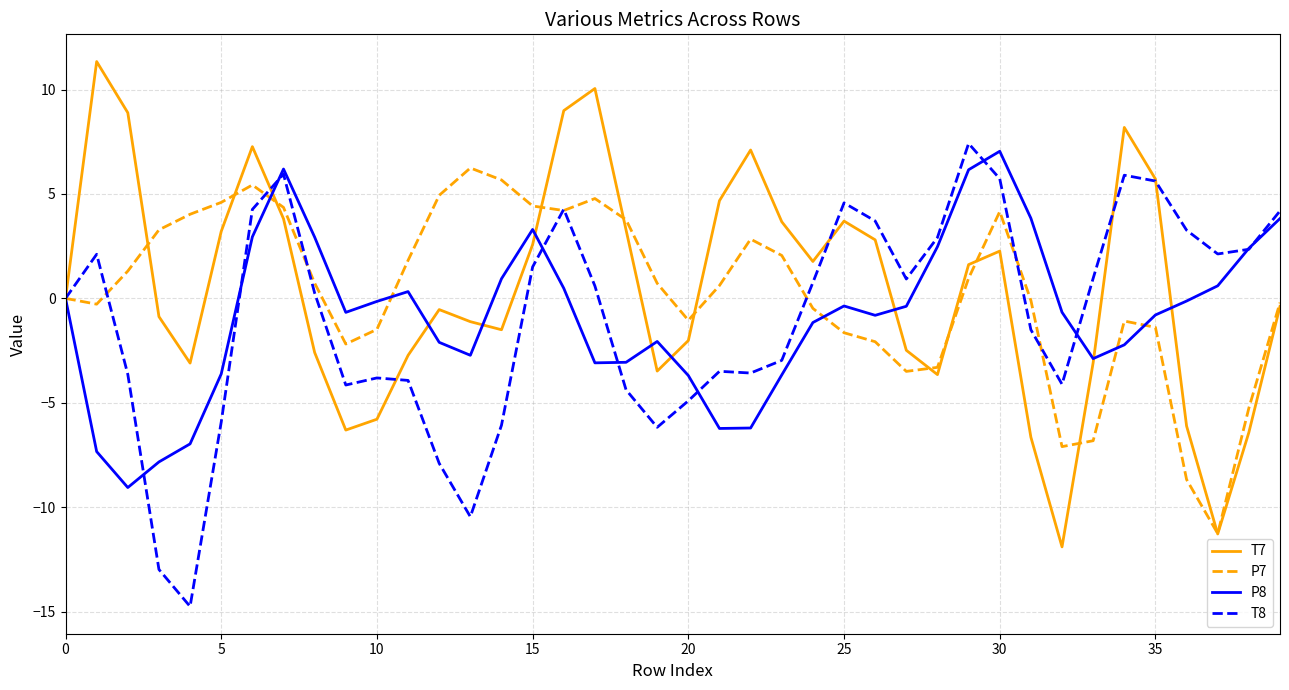

What is the maximum value shown in the chart?

11.3